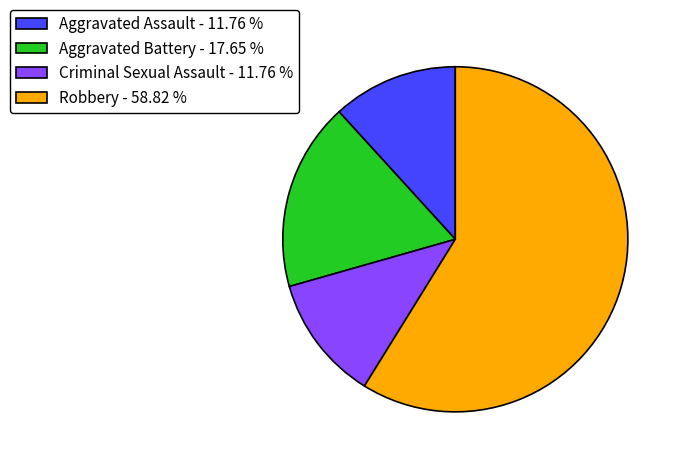

How many slices are in this pie chart?

4